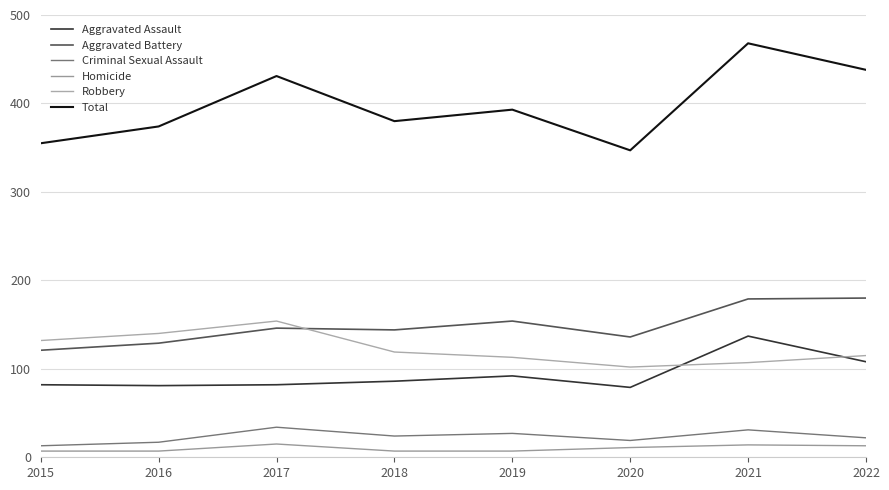

What is the sum of the Total values at 2016 and 2020?

721